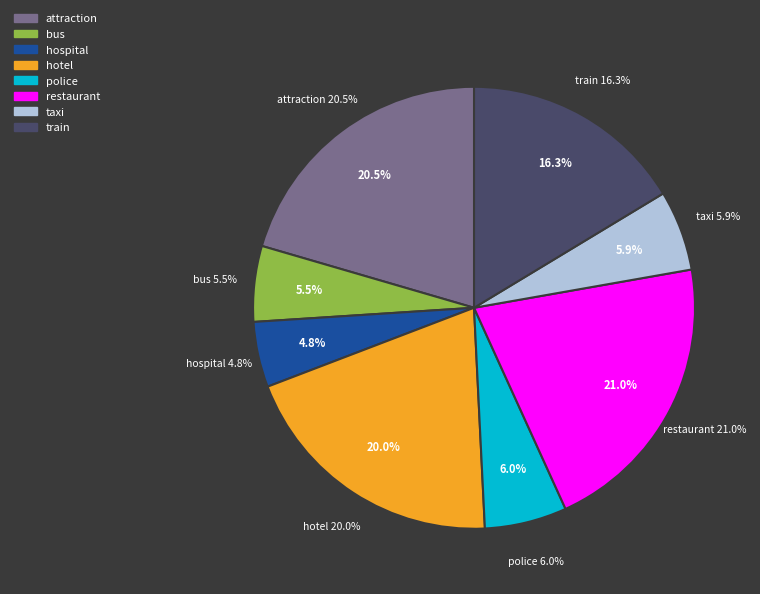

To the nearest percent, what is the difference between the hospital and bus slice percentages?

1%